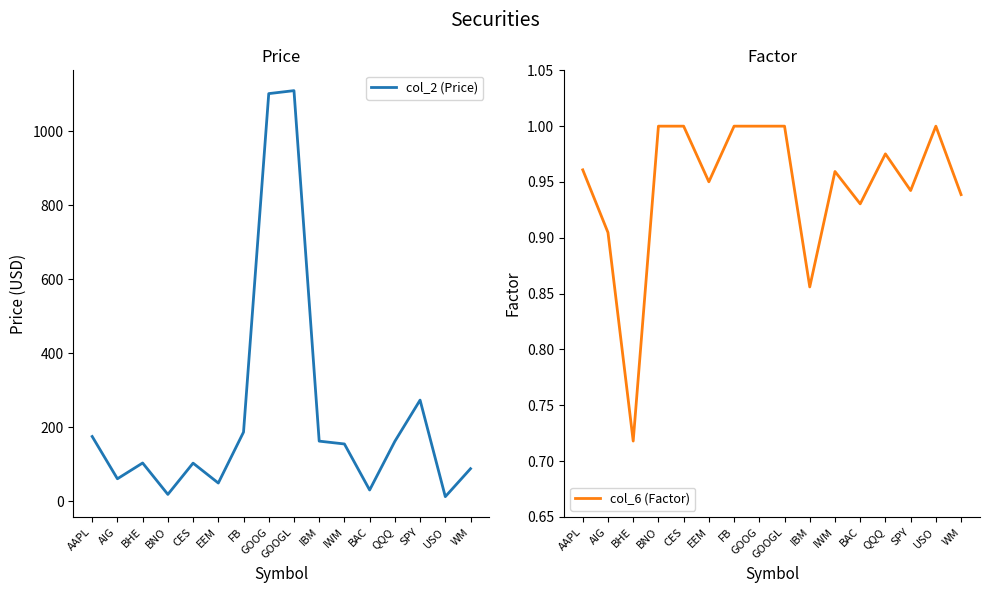

Where is col_6 (Factor) nearest to the value 0?

BHE